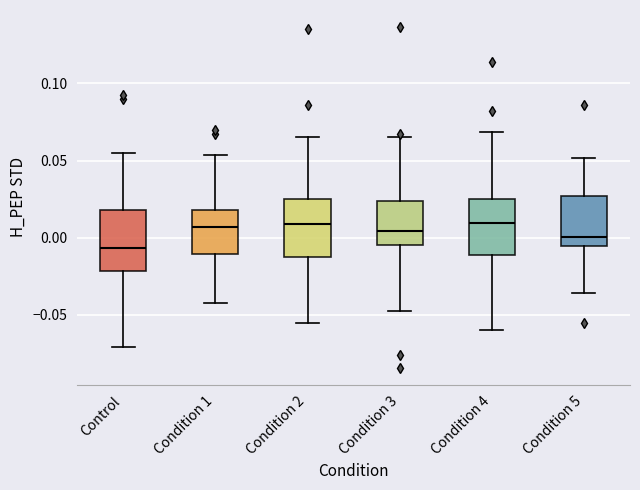

Where does the median line of the box for Condition 2 sit on the y-axis? The values are not printed on the chart, so give them approximately, as read against the axis.

0.010